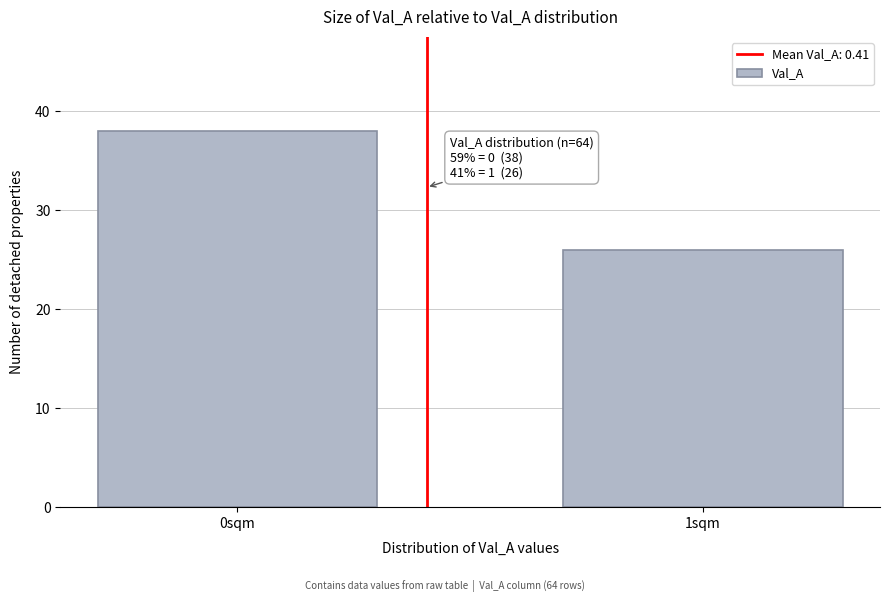

Reading right to left, transcribe all the data shown in this chart.

26	38